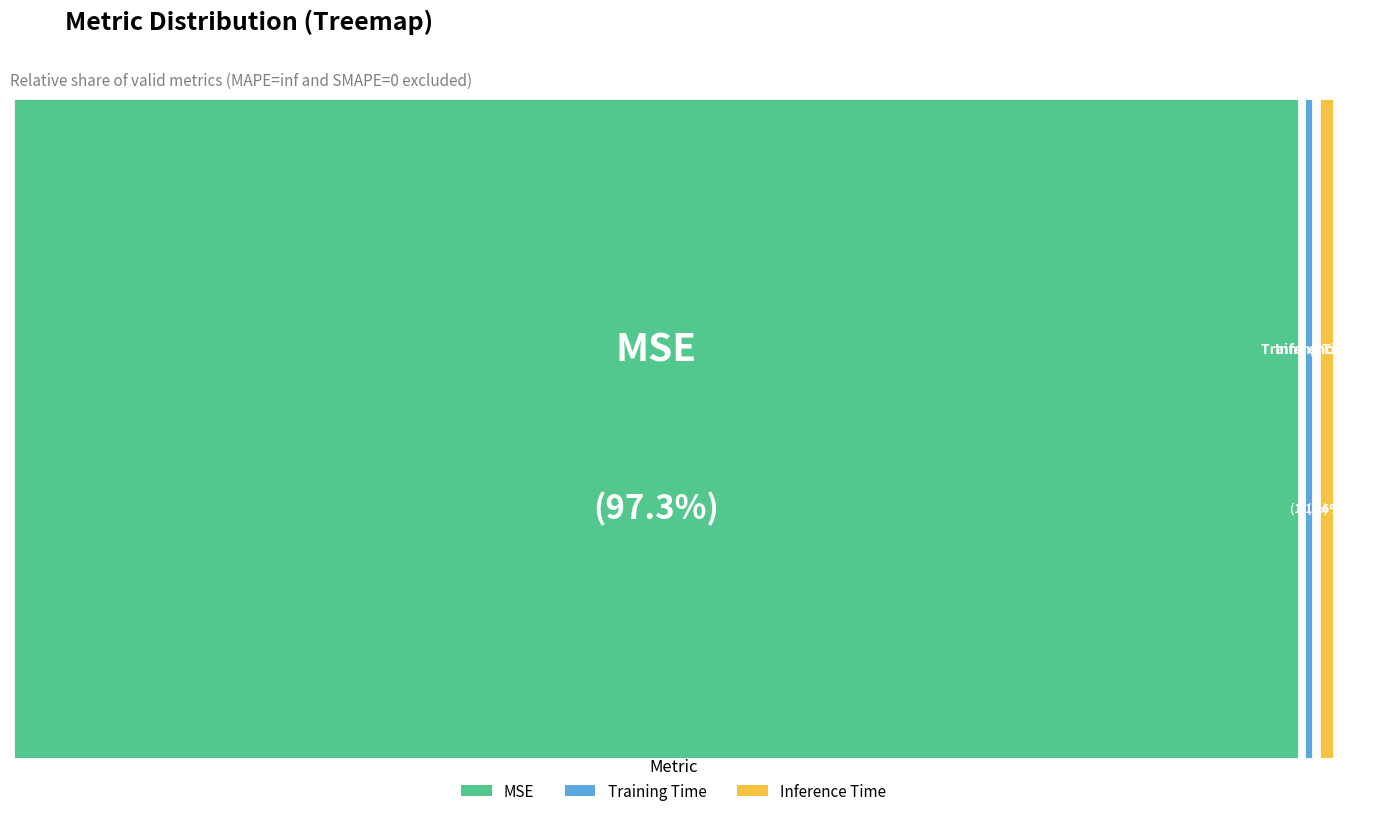

Which category has the smallest portion of the pie?

Training Time